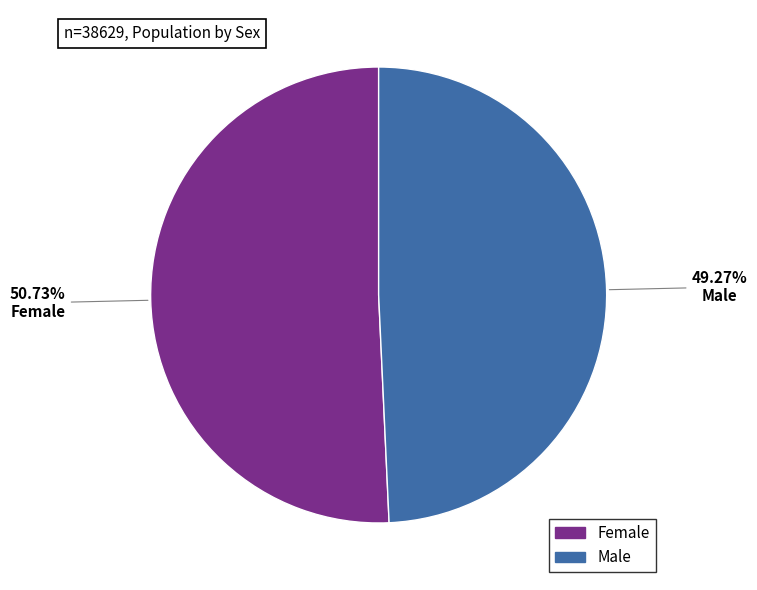

Which category has the smallest portion of the pie?

Male